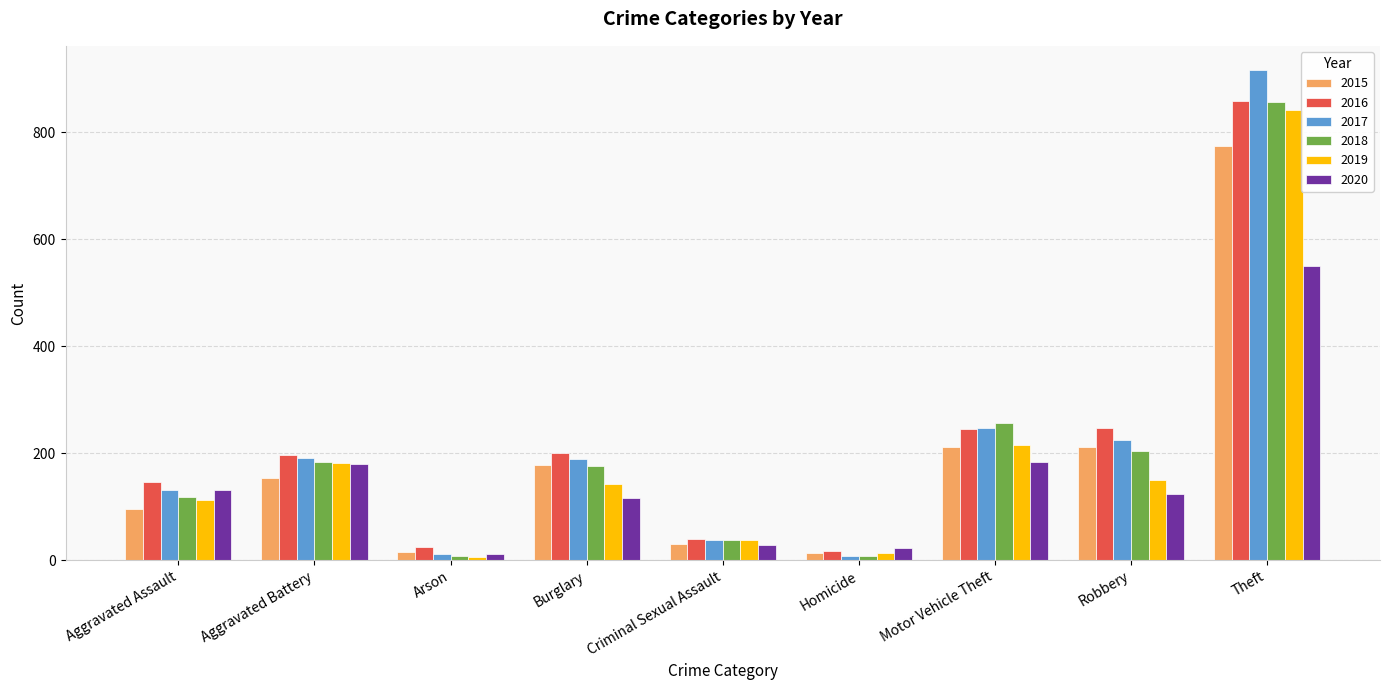

At which category is the sum across all series the highest?

Theft